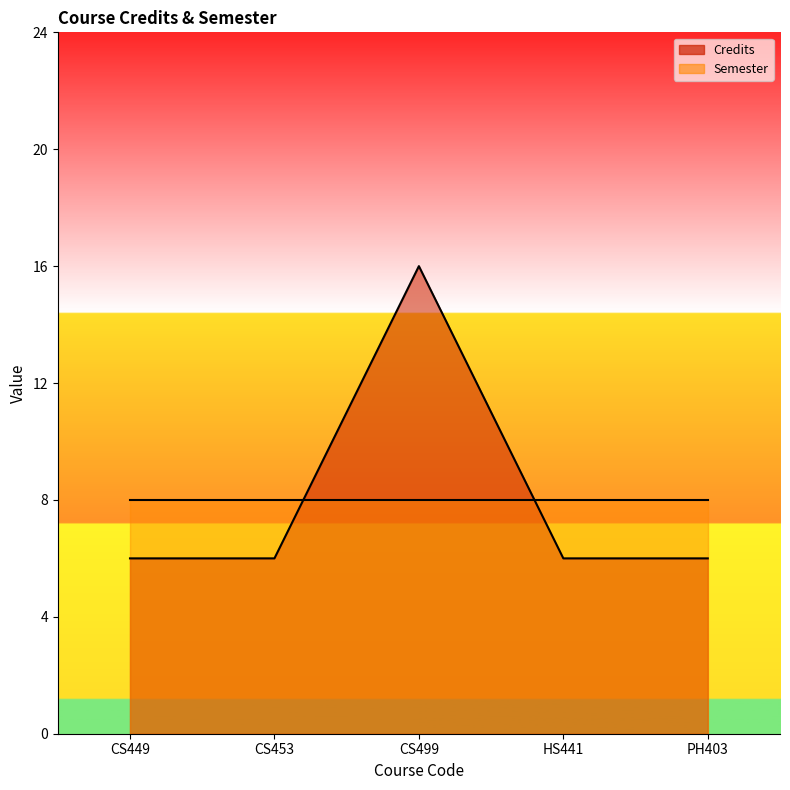

Which category has the highest value across all series?

CS499